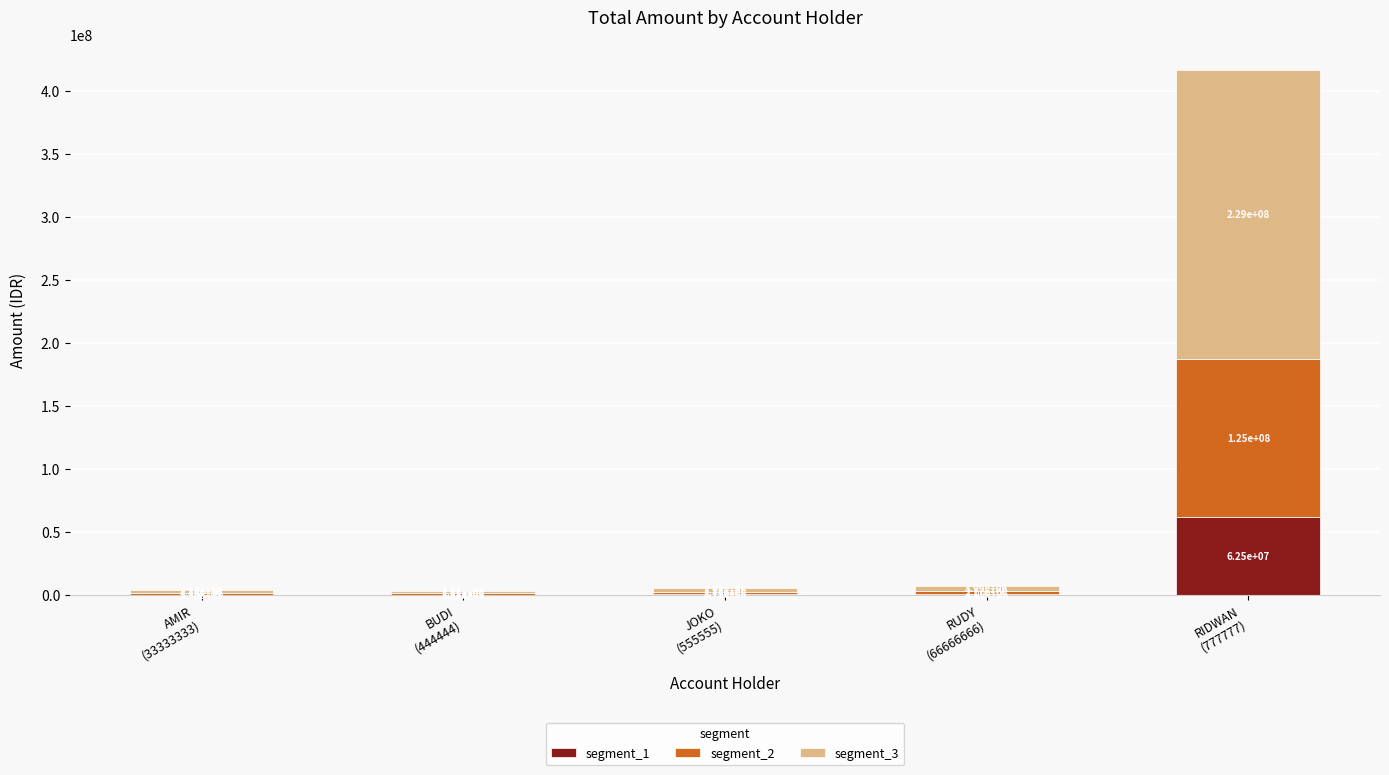

Count the number of categories in the chart.

5